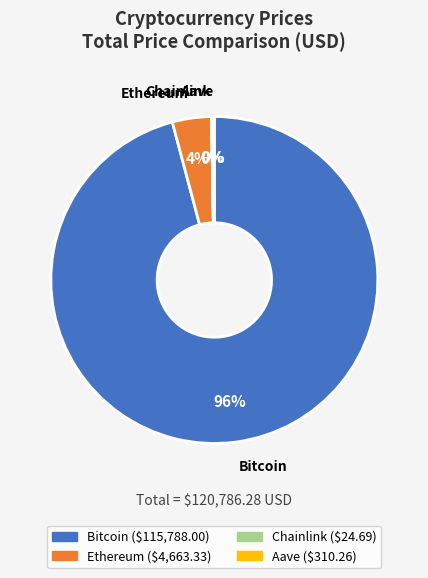

Which slice is the largest?

Bitcoin